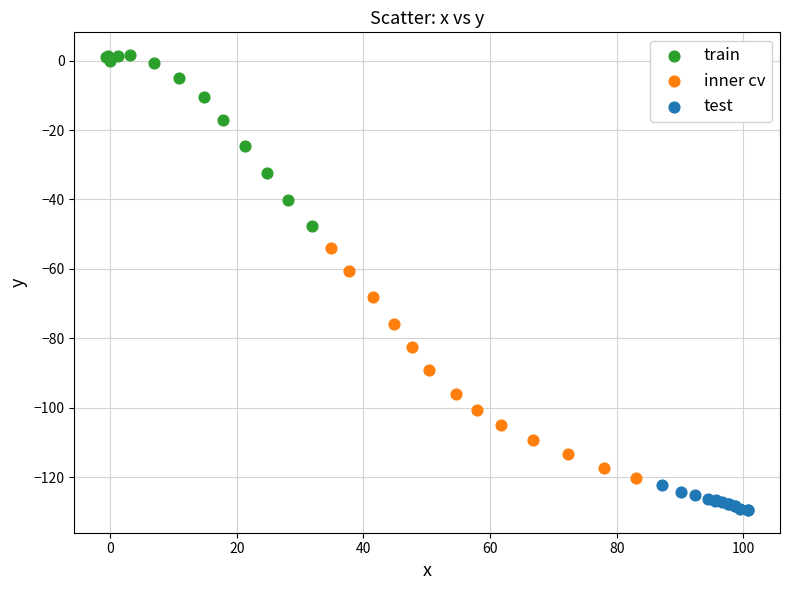

Which series has the widest spread of Y values?

inner cv